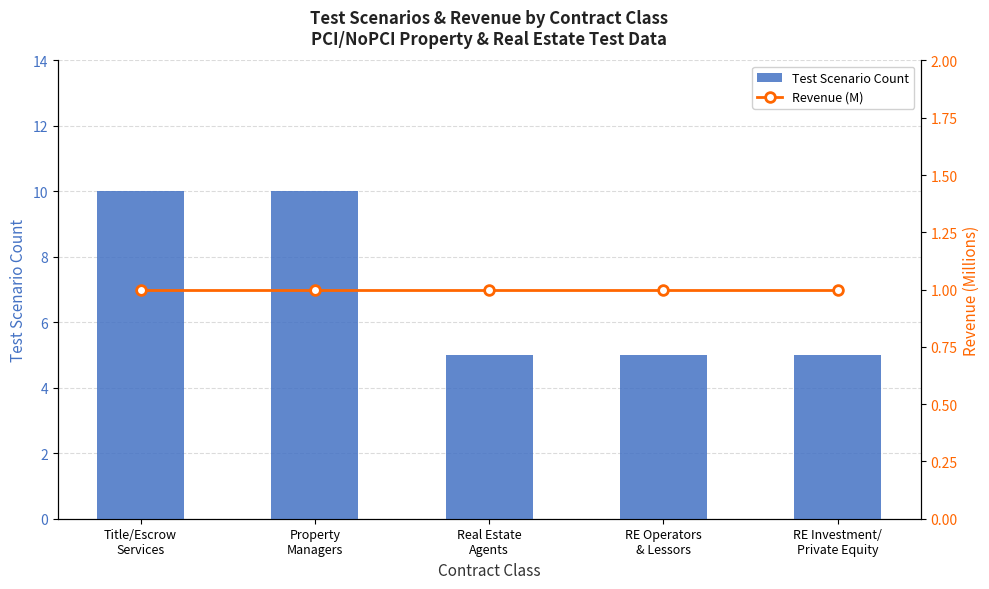

What is the label of the 1st bar from the left?

Title/Escrow
Services